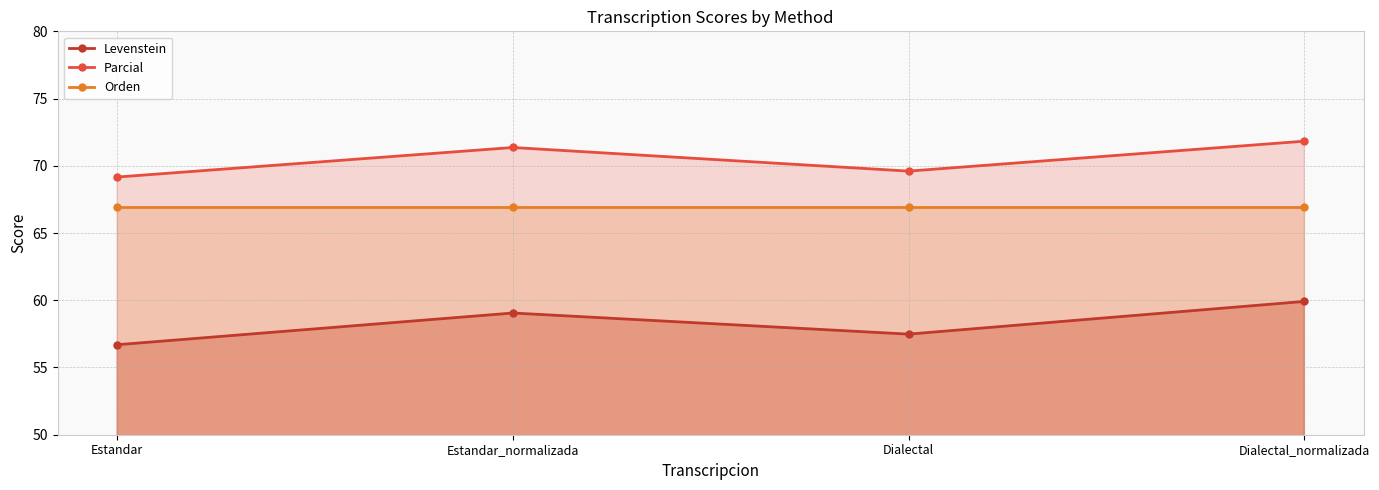

What is the maximum value shown in the chart?

71.8